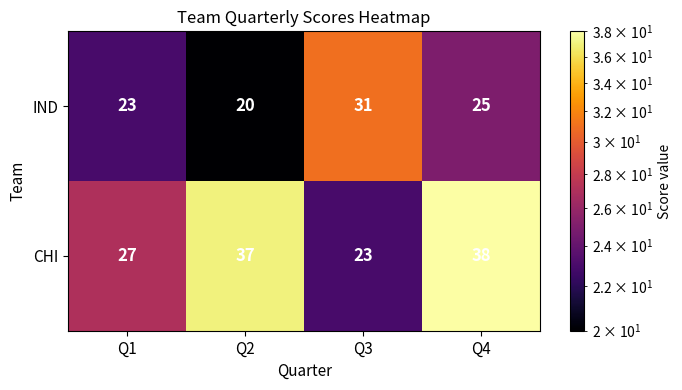

What is the difference between the IND values at Q1 and Q3?

8